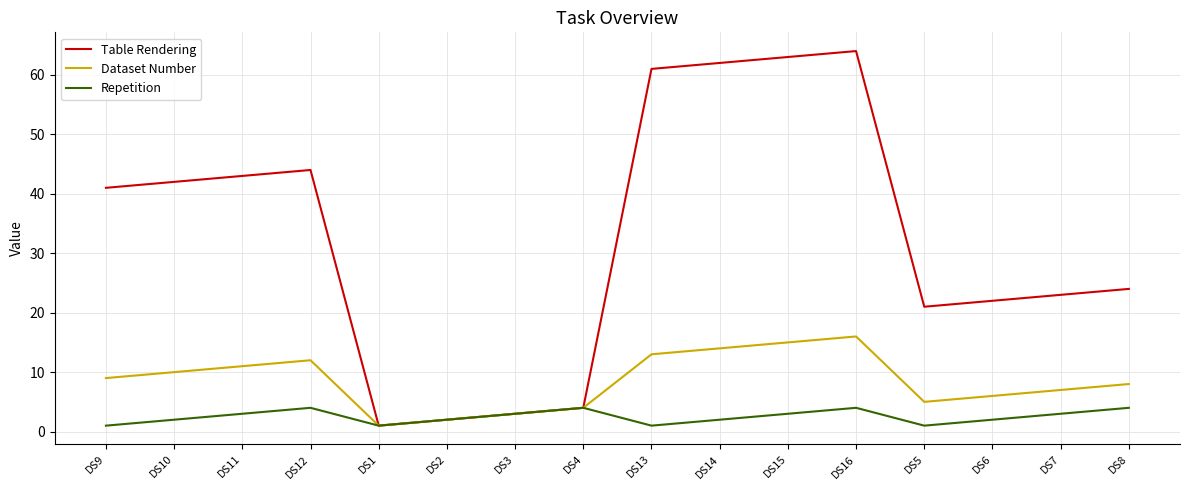

What is the lowest value of the Dataset Number series?

1